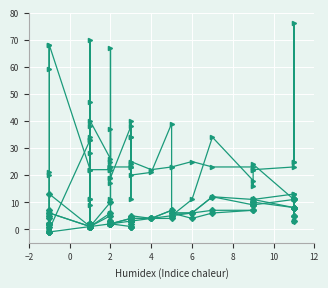

The value of WITHOUT_ISOLATION_LAYER at 2 is 1. True or false?

False